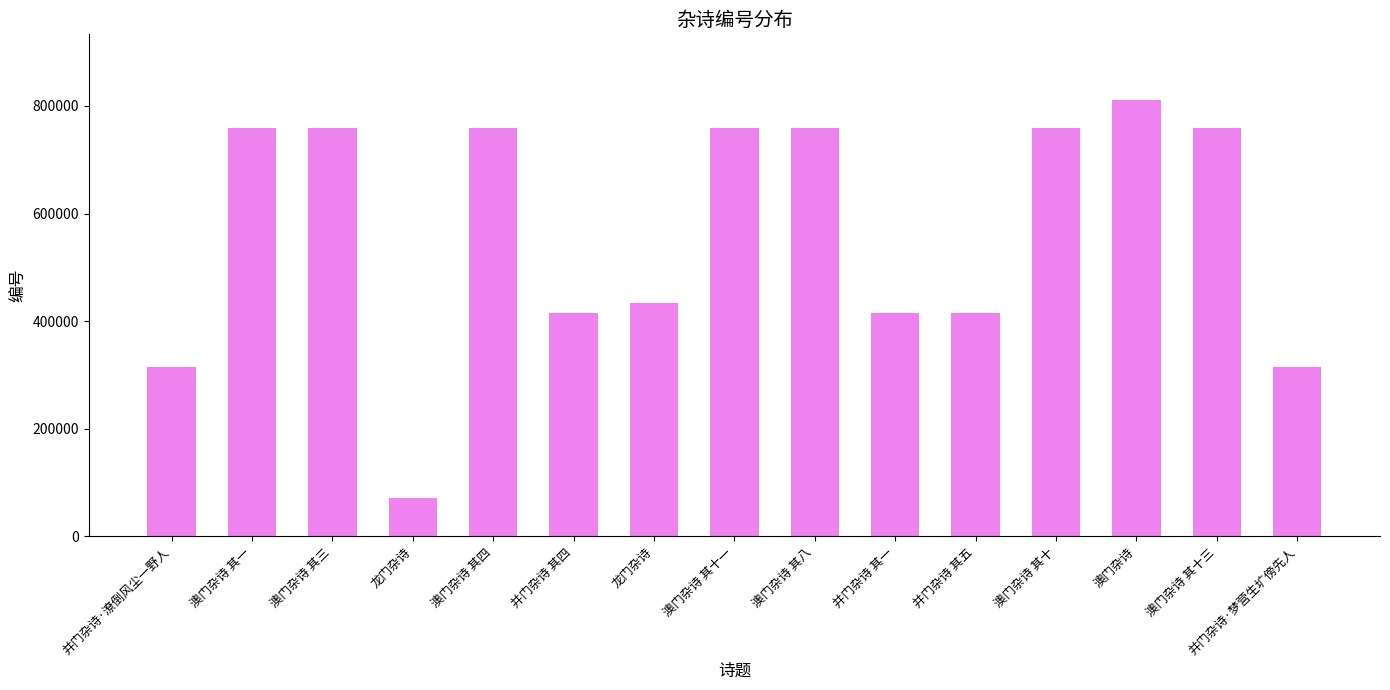

True or false: the data shows 811352 at 澳门杂诗.

True